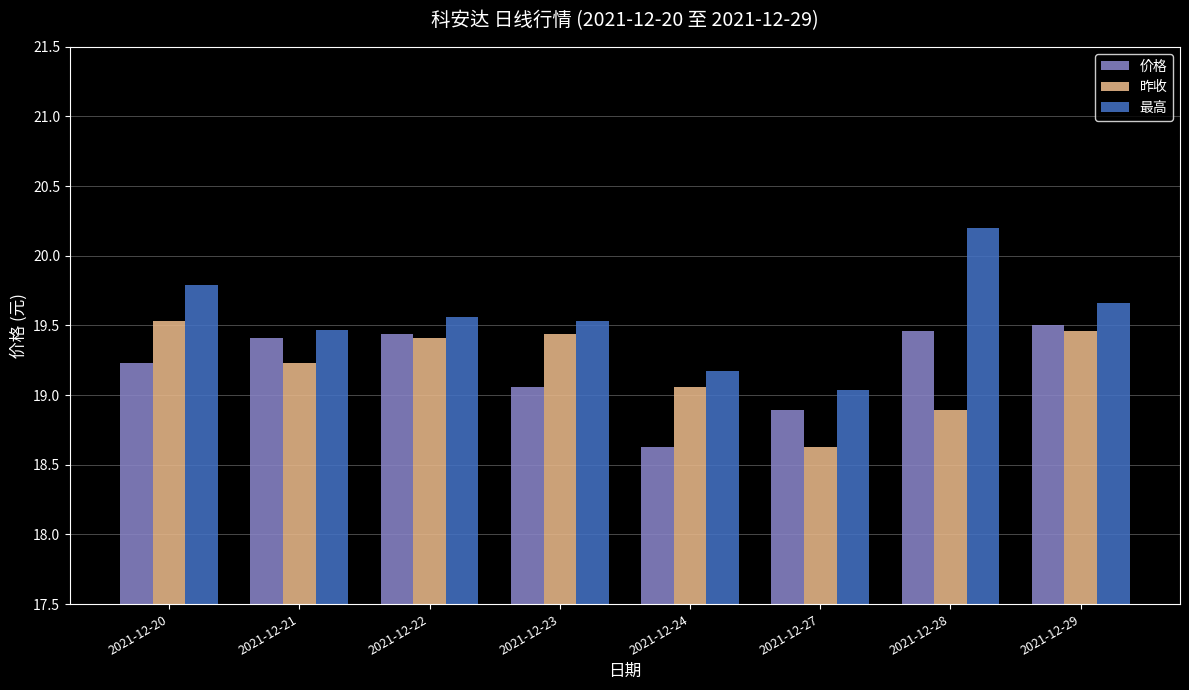

What is the difference between the maximum and minimum values in the 昨收 series?

0.9